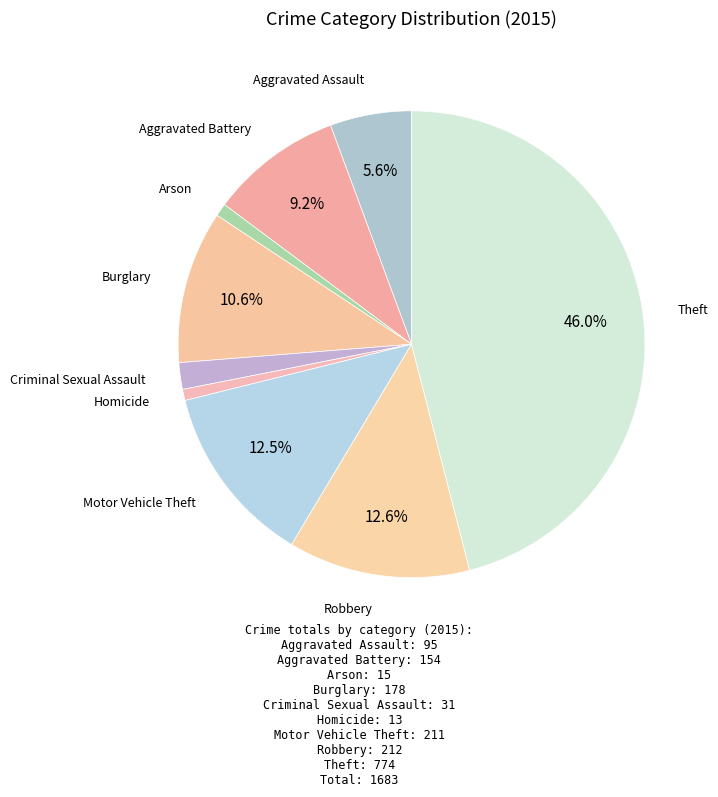

To the nearest percent, what percentage of the pie is Burglary?

11%